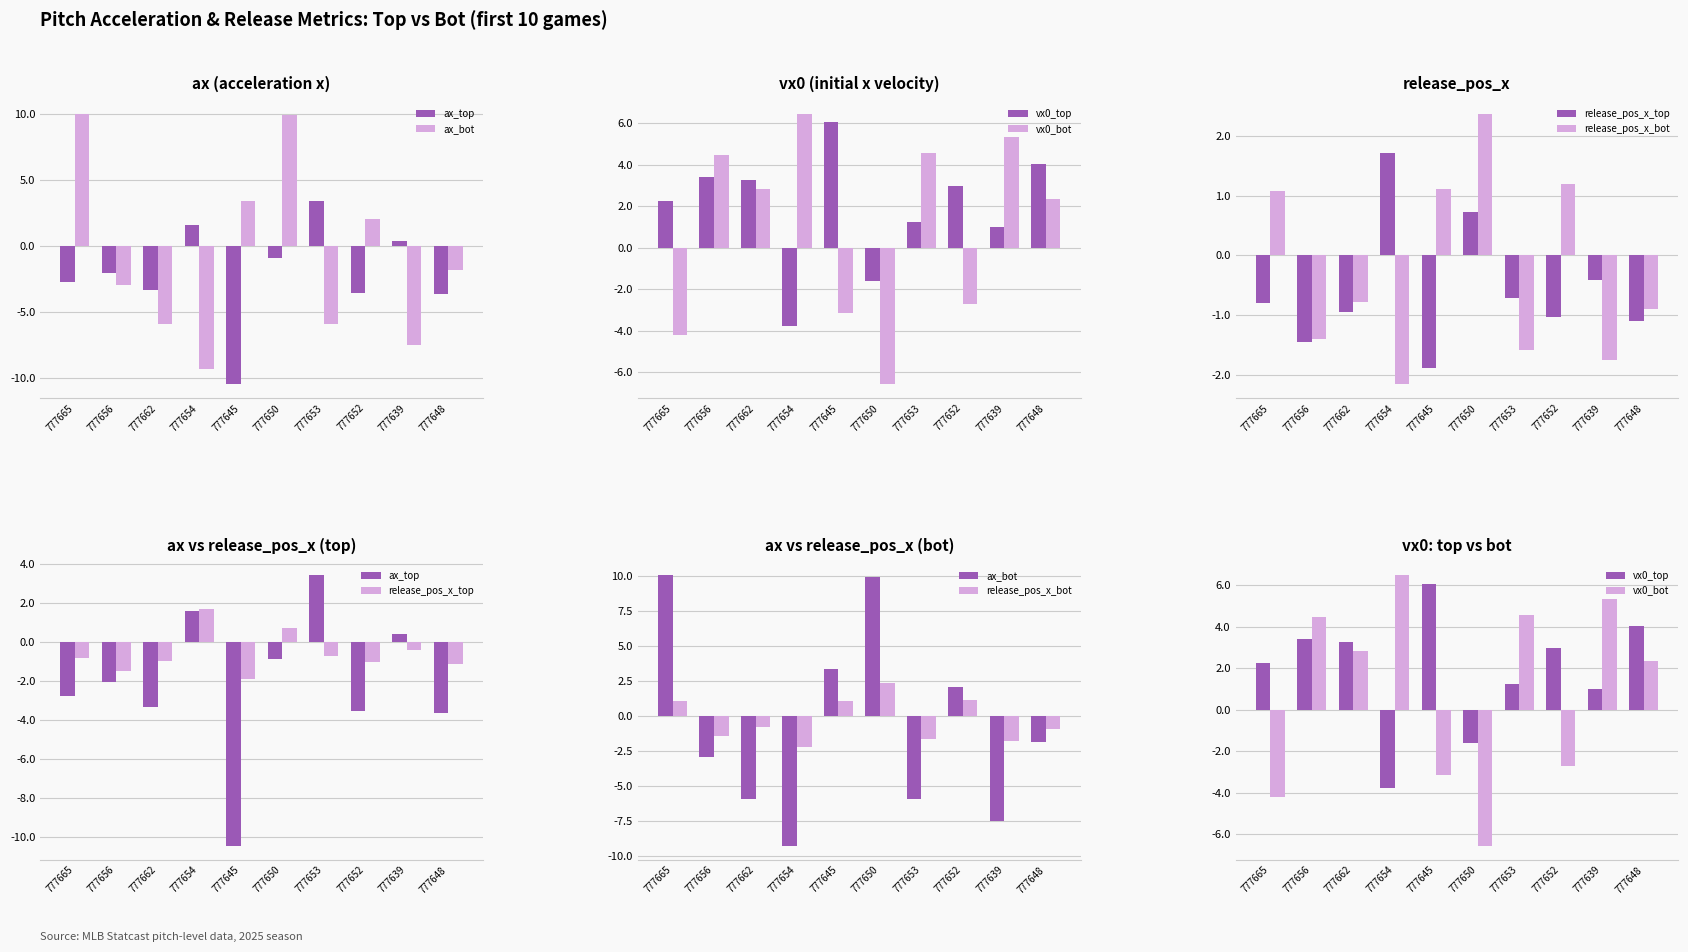

How many values in ax_bot are below zero?

6